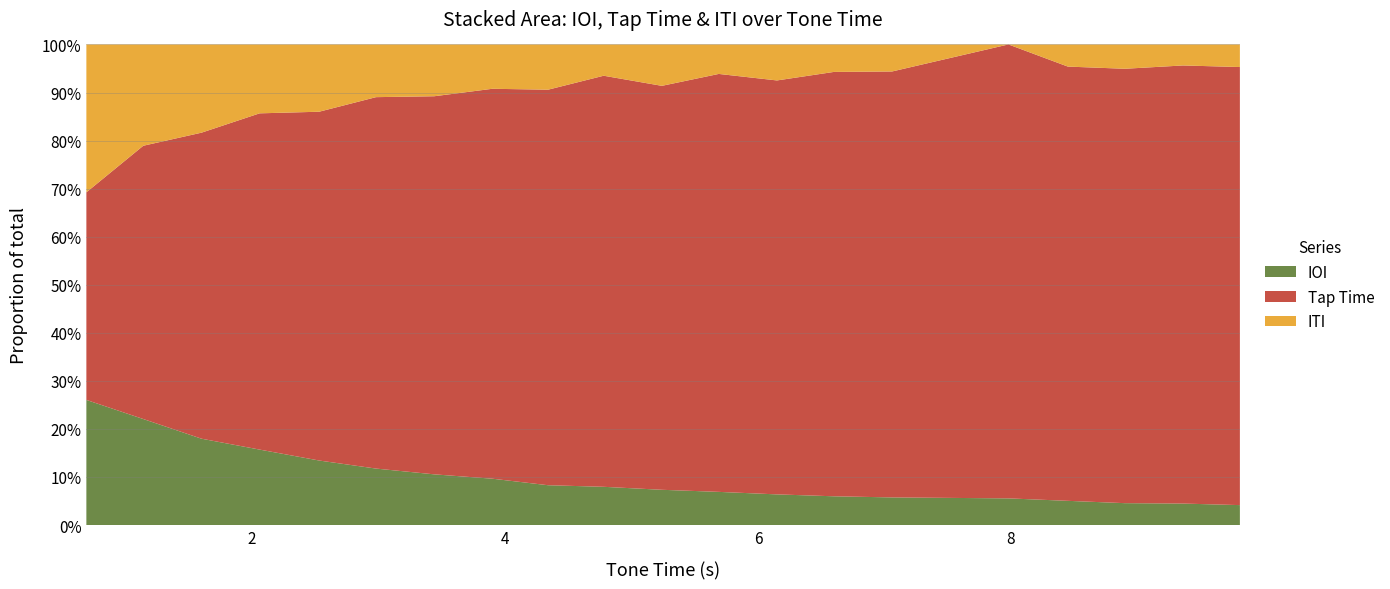

Reading left to right, what are all the values shown in this chart?

IOI: 0.69=0.4	1.14=0.5	1.6=0.5	2.06=0.5	2.53=0.5	2.98=0.5	3.44=0.5	3.9=0.5	4.34=0.4	4.78=0.4	5.24=0.5	5.69=0.5	6.15=0.5	6.6=0.5	7.06=0.5	7.98=0.5	8.45=0.5	8.9=0.5	9.36=0.5	9.81=0.5
Tap Time: 0.69=0.7	1.14=1.2	1.6=1.6	2.06=2.0	2.53=2.5	2.98=3.0	3.44=3.4	3.9=3.9	4.34=4.4	4.78=4.7	5.24=5.3	5.69=5.7	6.15=6.2	6.6=6.6	7.06=7.1	7.98=8.0	8.45=8.4	8.9=8.9	9.36=9.4	9.81=9.9
ITI: 0.69=0.5	1.14=0.4	1.6=0.5	2.06=0.4	2.53=0.5	2.98=0.4	3.44=0.5	3.9=0.4	4.34=0.5	4.78=0.4	5.24=0.5	5.69=0.4	6.15=0.5	6.6=0.4	7.06=0.5	7.98=0.0	8.45=0.4	8.9=0.5	9.36=0.5	9.81=0.5